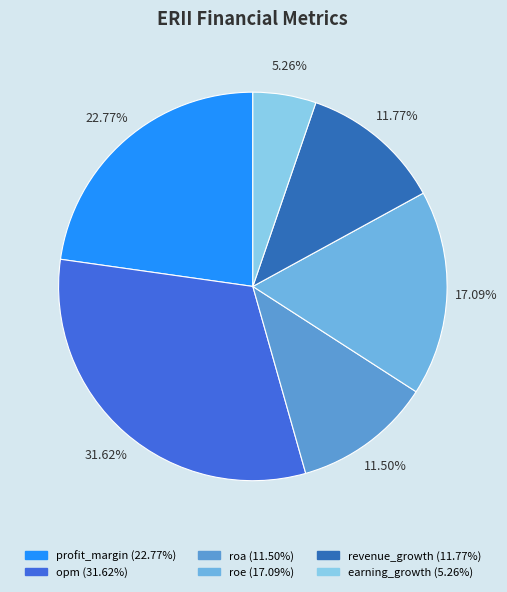

Is opm the majority of the pie?

No